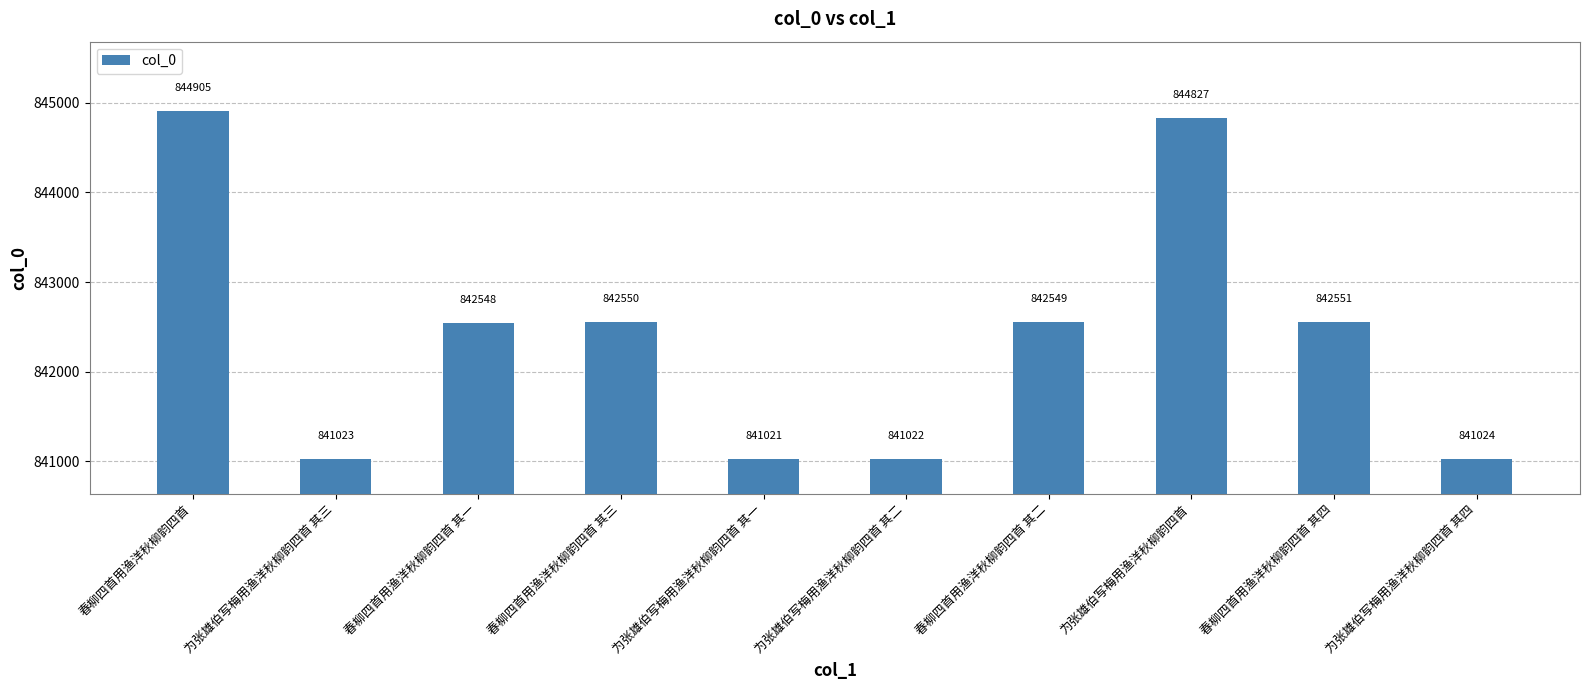

Reading left to right, what are all the values shown in this chart?

春柳四首用渔洋秋柳韵四首=844905	为张雄伯写梅用渔洋秋柳韵四首 其三=841023	春柳四首用渔洋秋柳韵四首 其一=842548	春柳四首用渔洋秋柳韵四首 其三=842550	为张雄伯写梅用渔洋秋柳韵四首 其一=841021	为张雄伯写梅用渔洋秋柳韵四首 其二=841022	春柳四首用渔洋秋柳韵四首 其二=842549	为张雄伯写梅用渔洋秋柳韵四首=844827	春柳四首用渔洋秋柳韵四首 其四=842551	为张雄伯写梅用渔洋秋柳韵四首 其四=841024